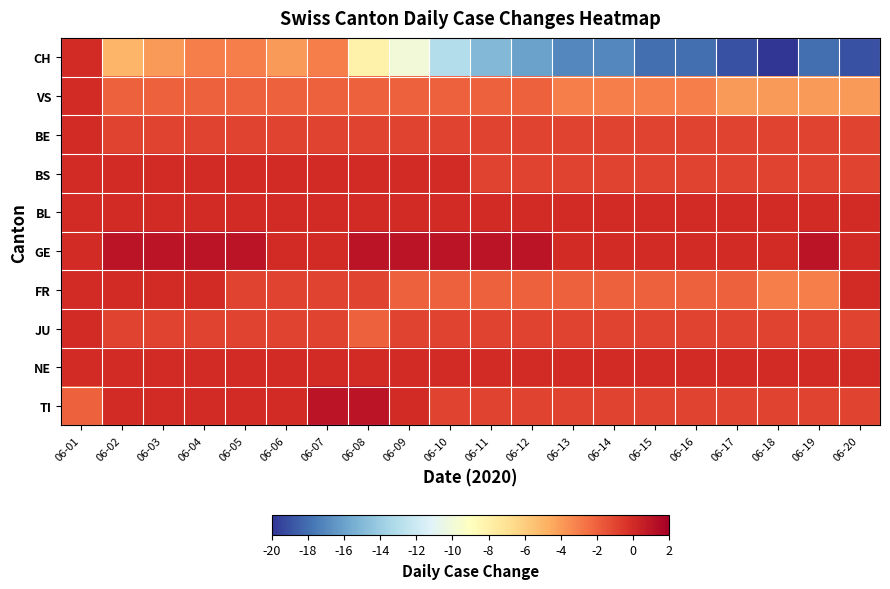

Which series has the largest total across all categories?

GE